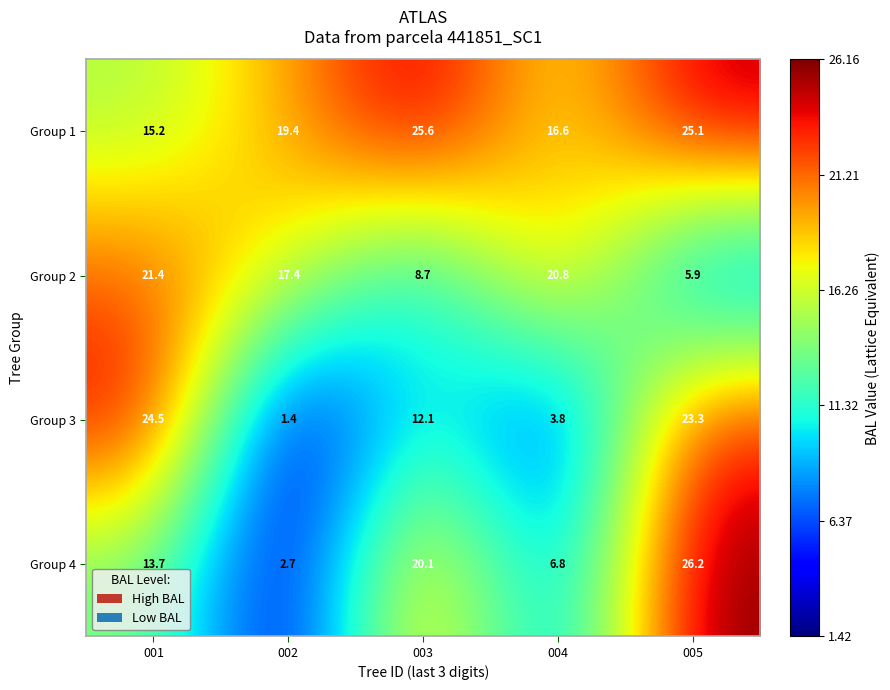

What is the average value of the Group 4 series?

13.9